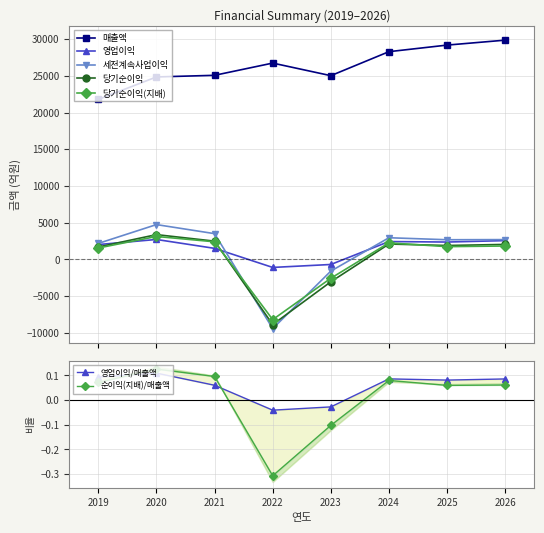

How many values in 당기순이익(지배) are above zero?

6